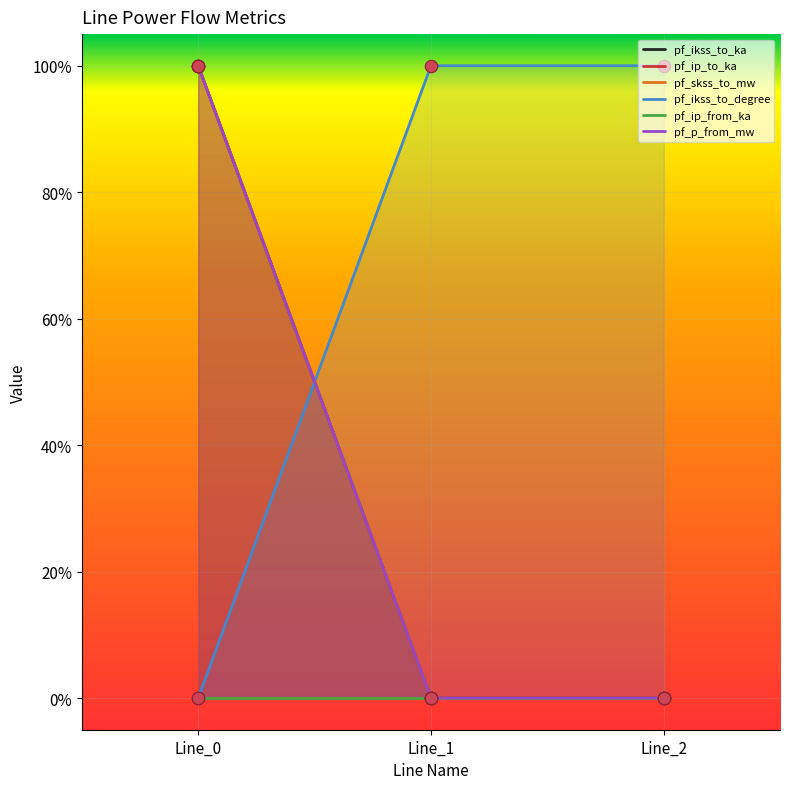

What is the total value across all series at Line_1?

1.0